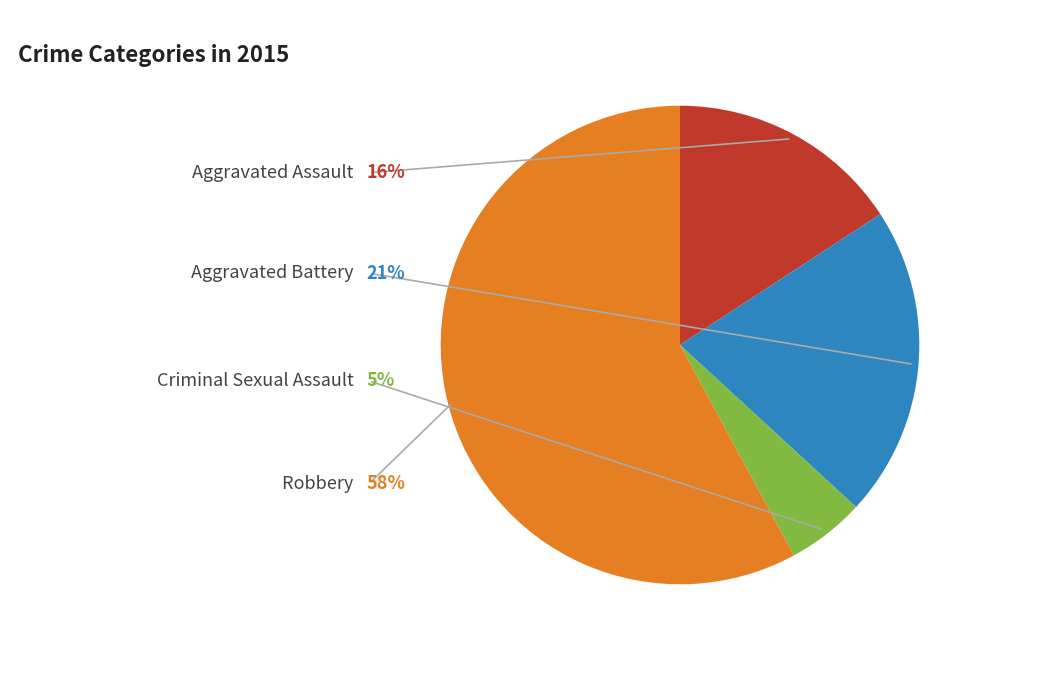

Is there a majority slice in this chart?

Yes